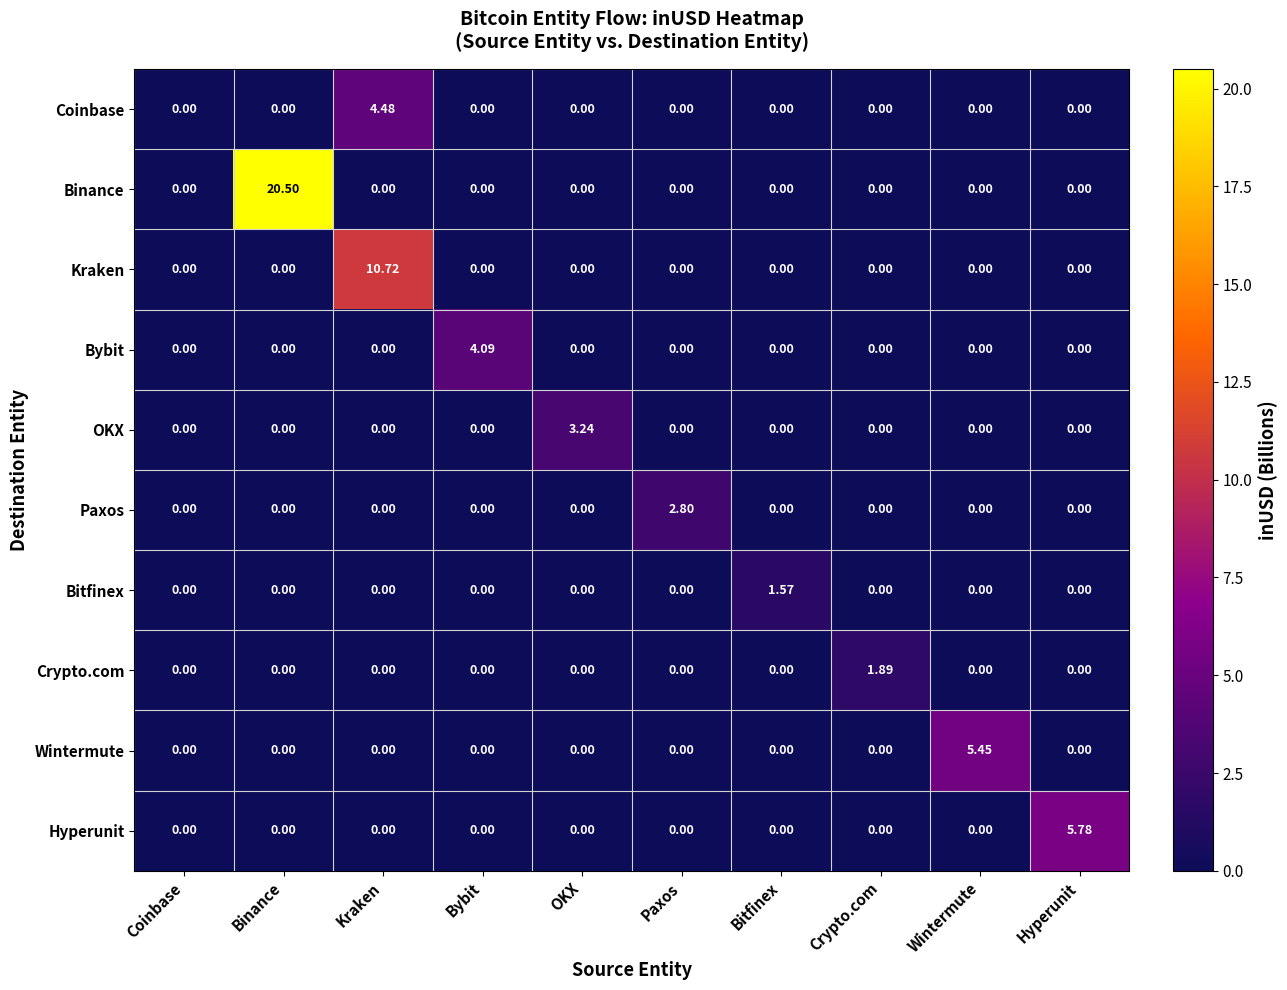

Count the number of categories in the chart.

10